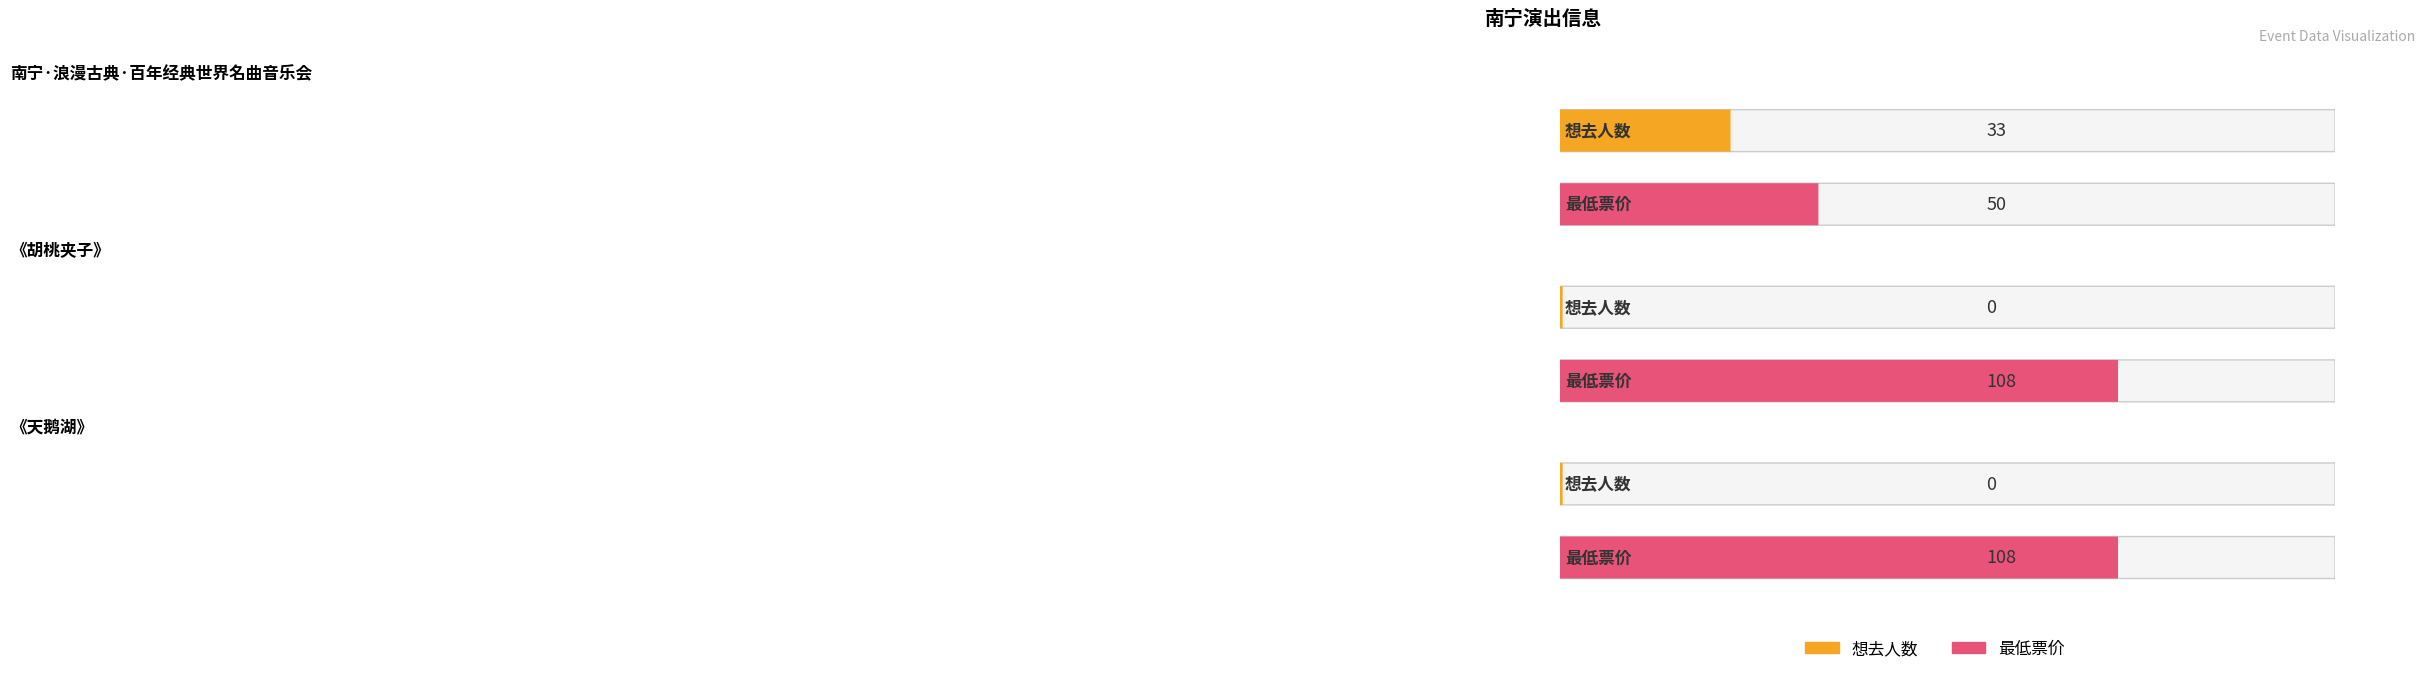

List the series in order of their peak value, lowest first.

想去人数, 最低票价